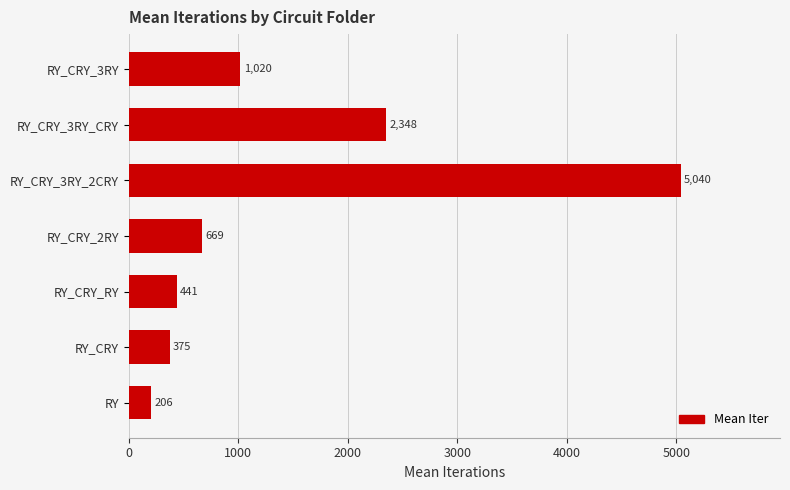

Reading bottom to top, what are all the values shown in this chart?

206	375	441	669	5040	2348	1020